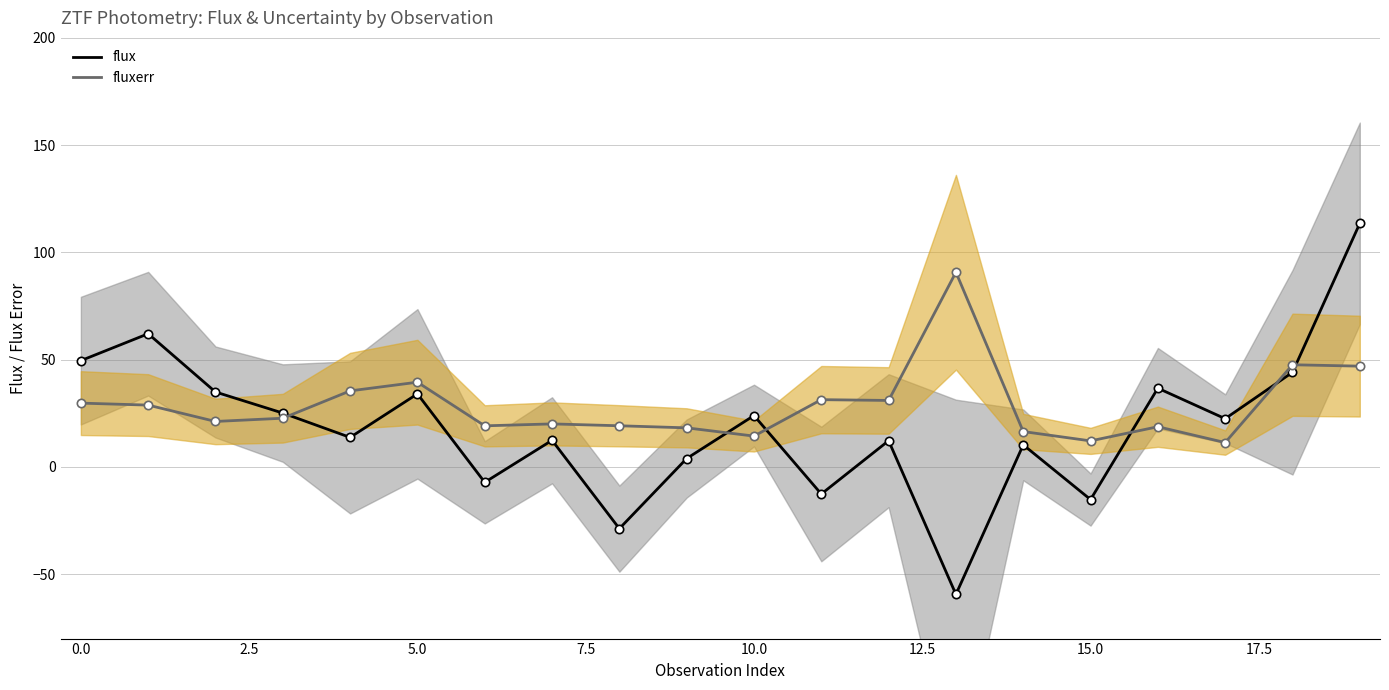

Is it true that flux equals -3.6 at 15.0?

False